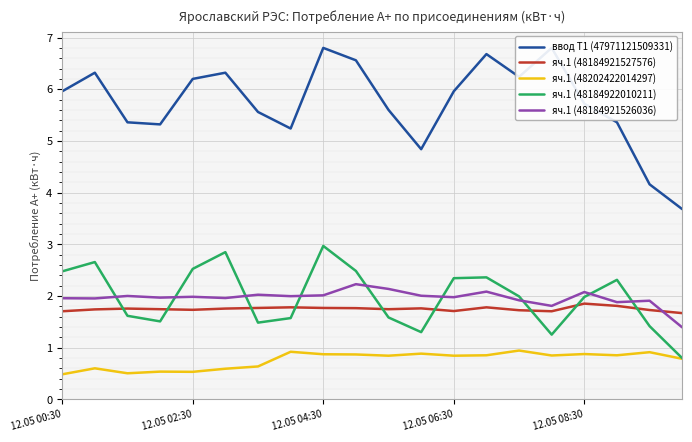

True or false: яч.1 (48184922010211) and яч.1 (48202422014297) intersect in this chart.

False